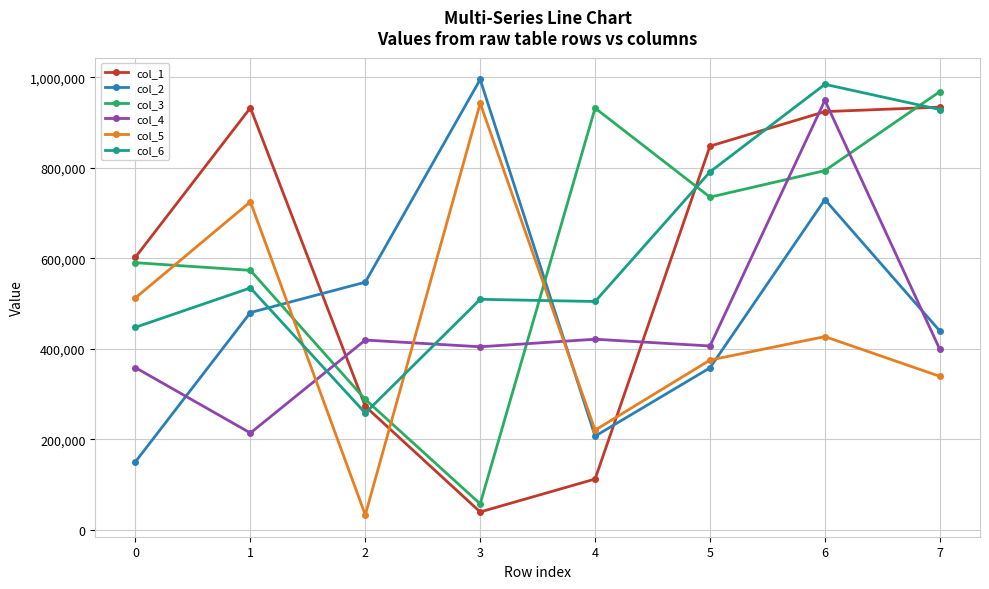

What is the difference between the maximum and minimum values in the col_6 series?

726854